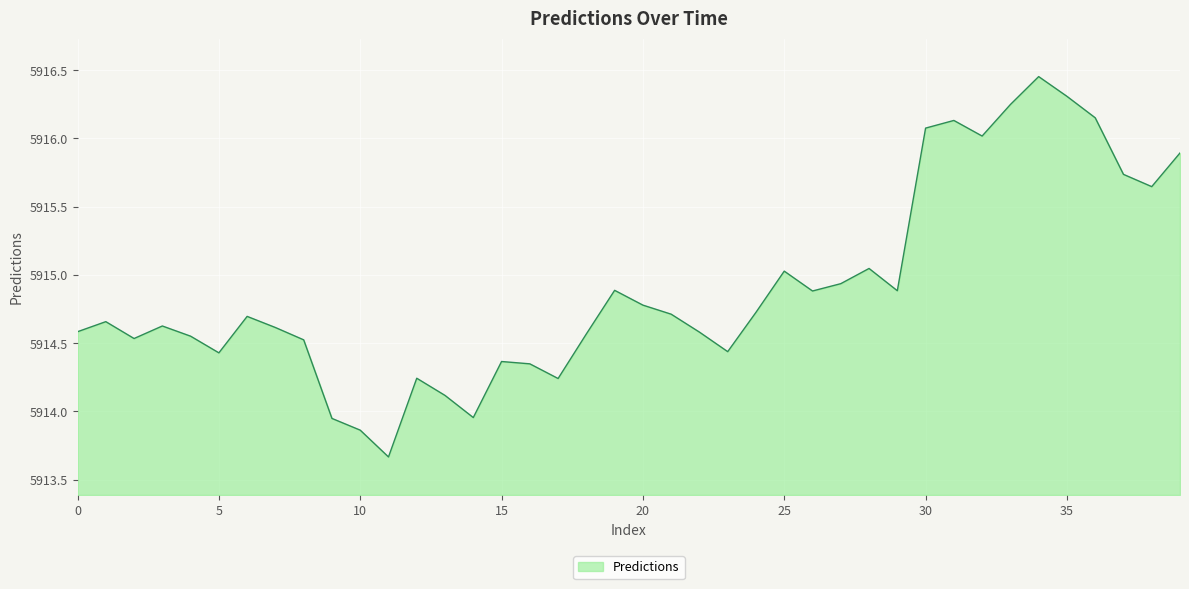

What is the difference between the maximum and minimum values?

2.8